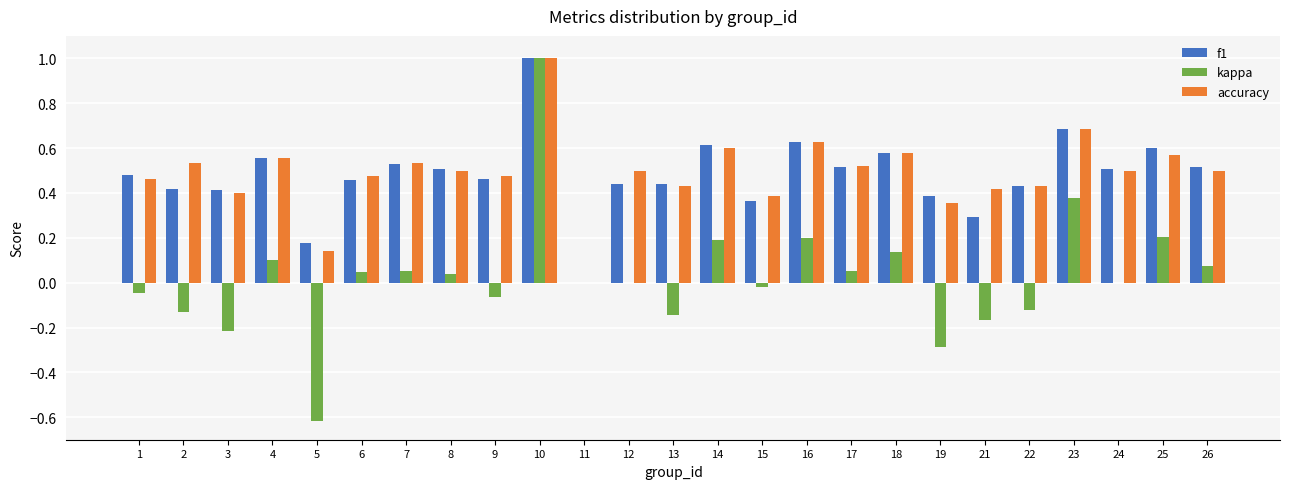

Between 18 and 24, which series saw the biggest shift?

kappa